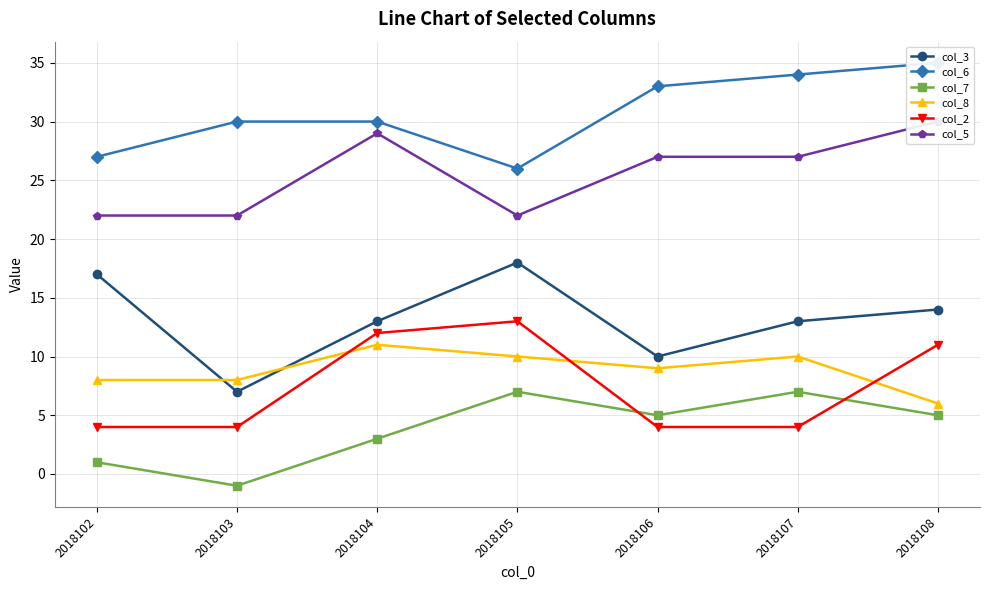

Rank the categories by col_7 value from highest to lowest.

2018105, 2018107, 2018106, 2018108, 2018104, 2018102, 2018103